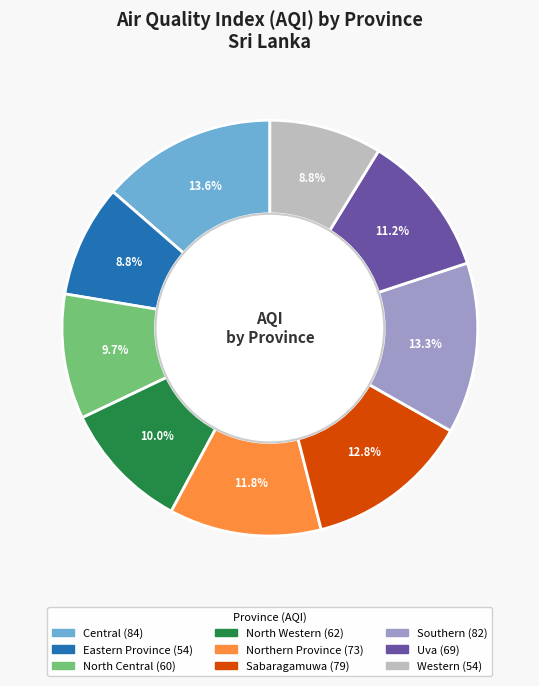

To the nearest percent, what portion does North Central represent?

10%